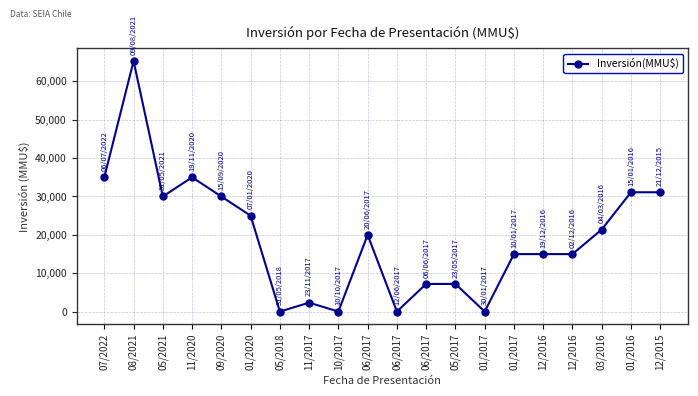

Reading left to right, transcribe all the data shown in this chart.

35000	65283	30000	35000	30000	25000	40	2356	42	20000	37	7233	7233	37	15000	15000	15000	21400	31100	31100